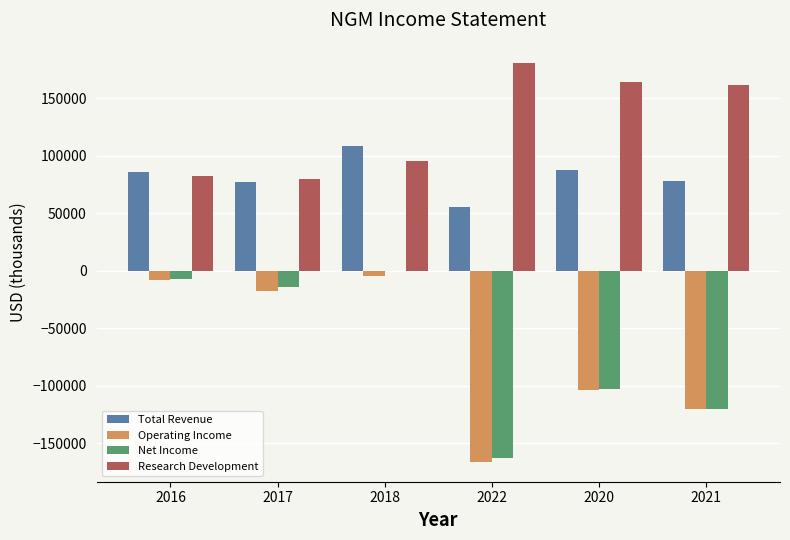

Is the value of Total Revenue at 2022 greater than the value of Research Development at 2016?

No